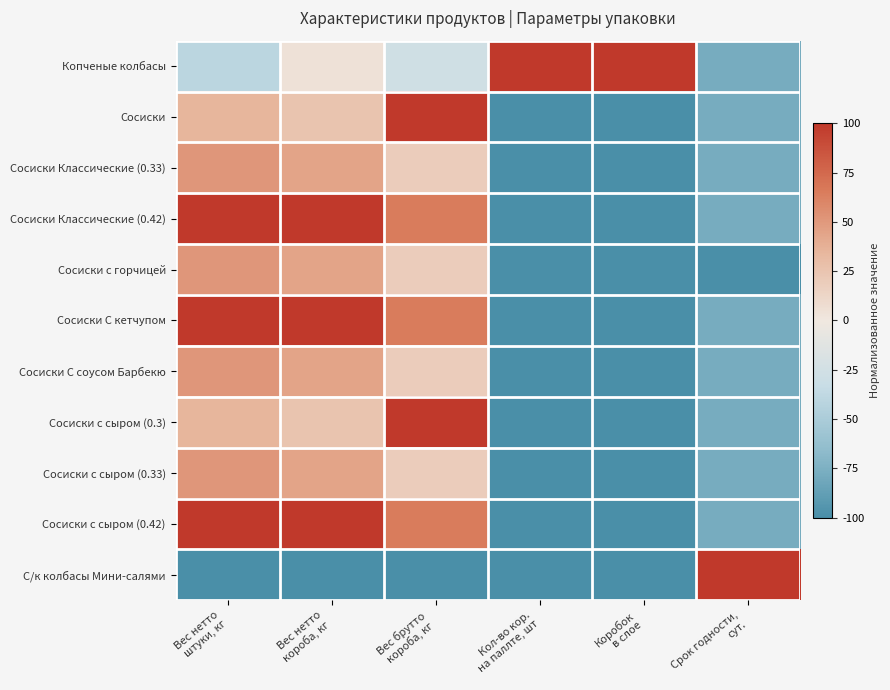

Reading right to left, transcribe all the data shown in this chart.

Копченые колбасы: Срок годности,
сут.=-77.8	Коробок
в слое=100.0	Кол-во кор.
на паллте, шт=100.0	Вес брутто
короба, кг=-27.2	Вес нетто
короба, кг=4.2	Вес нетто
штуки, кг=-40.5
Сосиски: Срок годности,
сут.=-77.8	Коробок
в слое=-100.0	Кол-во кор.
на паллте, шт=-100.0	Вес брутто
короба, кг=100.0	Вес нетто
короба, кг=25.0	Вес нетто
штуки, кг=35.1
Сосиски Классические (0.33): Срок годности,
сут.=-77.8	Коробок
в слое=-100.0	Кол-во кор.
на паллте, шт=-100.0	Вес брутто
короба, кг=19.1	Вес нетто
короба, кг=43.8	Вес нетто
штуки, кг=51.4
Сосиски Классические (0.42): Срок годности,
сут.=-77.8	Коробок
в слое=-100.0	Кол-во кор.
на паллте, шт=-100.0	Вес брутто
короба, кг=64.9	Вес нетто
короба, кг=100.0	Вес нетто
штуки, кг=100.0
Сосиски с горчицей: Срок годности,
сут.=-100.0	Коробок
в слое=-100.0	Кол-во кор.
на паллте, шт=-100.0	Вес брутто
короба, кг=19.1	Вес нетто
короба, кг=43.8	Вес нетто
штуки, кг=51.4
Сосиски С кетчупом: Срок годности,
сут.=-77.8	Коробок
в слое=-100.0	Кол-во кор.
на паллте, шт=-100.0	Вес брутто
короба, кг=64.9	Вес нетто
короба, кг=100.0	Вес нетто
штуки, кг=100.0
Сосиски С соусом Барбекю: Срок годности,
сут.=-77.8	Коробок
в слое=-100.0	Кол-во кор.
на паллте, шт=-100.0	Вес брутто
короба, кг=19.1	Вес нетто
короба, кг=43.8	Вес нетто
штуки, кг=51.4
Сосиски с сыром (0.3): Срок годности,
сут.=-77.8	Коробок
в слое=-100.0	Кол-во кор.
на паллте, шт=-100.0	Вес брутто
короба, кг=100.0	Вес нетто
короба, кг=25.0	Вес нетто
штуки, кг=35.1
Сосиски с сыром (0.33): Срок годности,
сут.=-77.8	Коробок
в слое=-100.0	Кол-во кор.
на паллте, шт=-100.0	Вес брутто
короба, кг=19.1	Вес нетто
короба, кг=43.8	Вес нетто
штуки, кг=51.4
Сосиски с сыром (0.42): Срок годности,
сут.=-77.8	Коробок
в слое=-100.0	Кол-во кор.
на паллте, шт=-100.0	Вес брутто
короба, кг=64.9	Вес нетто
короба, кг=100.0	Вес нетто
штуки, кг=100.0
С/к колбасы Мини-салями: Срок годности,
сут.=100.0	Коробок
в слое=-100.0	Кол-во кор.
на паллте, шт=-100.0	Вес брутто
короба, кг=-100.0	Вес нетто
короба, кг=-100.0	Вес нетто
штуки, кг=-100.0